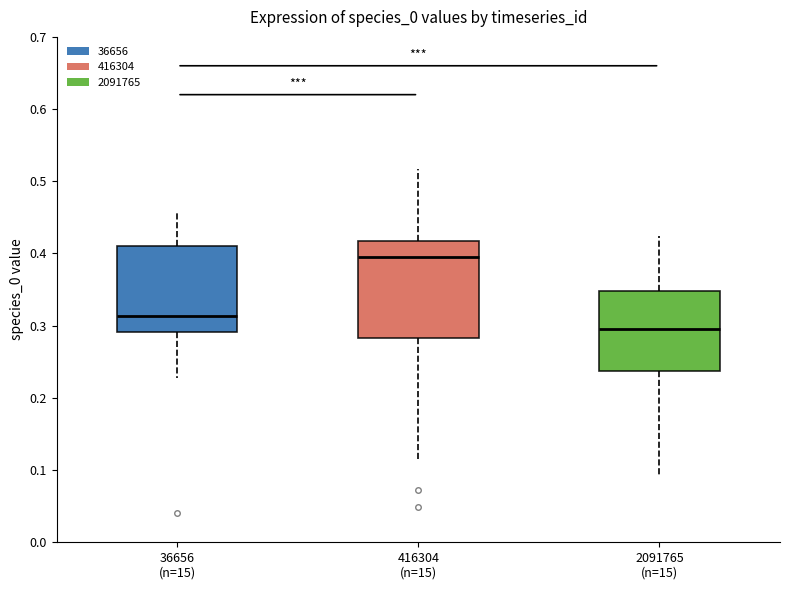

Reading left to right, transcribe this box plot: for each box, give where its median line is, the range the box spans, and where its two whiskers end, as read against the y-axis. The values are not printed on the chart, so give them approximately, as read against the axis.

36656 (n=15): median 0.31, box 0.29 to 0.41, whiskers 0.23 to 0.46
416304 (n=15): median 0.40, box 0.28 to 0.42, whiskers 0.11 to 0.52
2091765 (n=15): median 0.30, box 0.24 to 0.35, whiskers 0.09 to 0.42